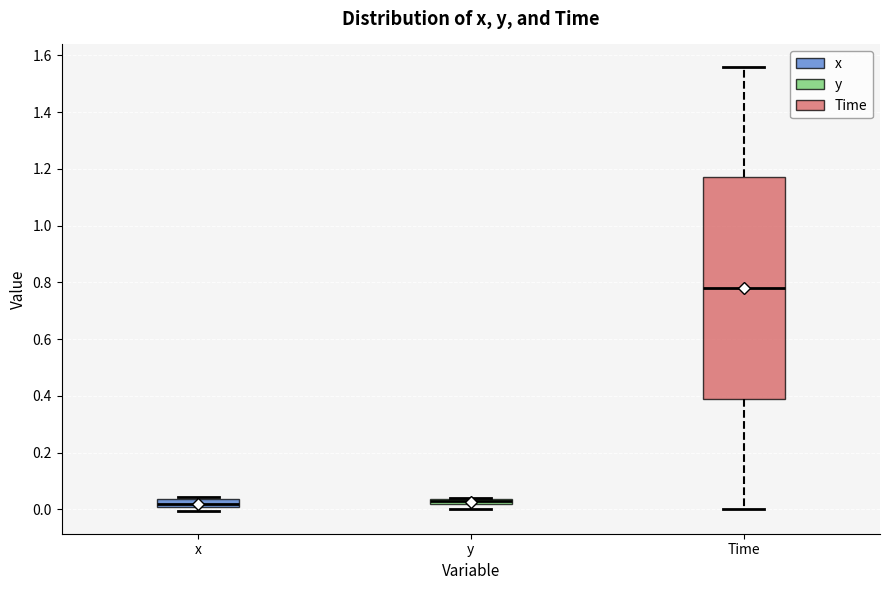

Where is the upper edge of the box for Time on the y-axis? The values are not printed on the chart, so give them approximately, as read against the axis.

1.18